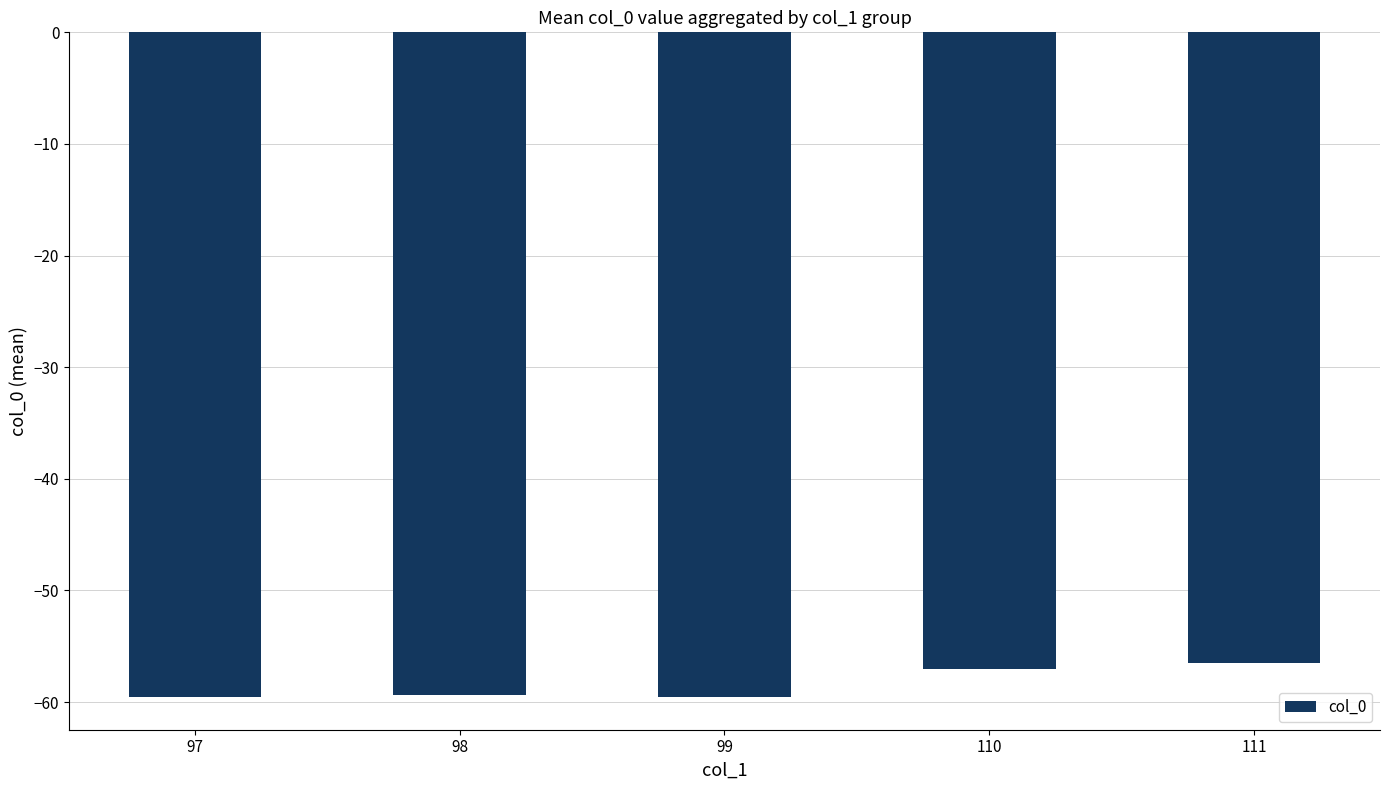

The value at 98 is -21.0. True or false?

False